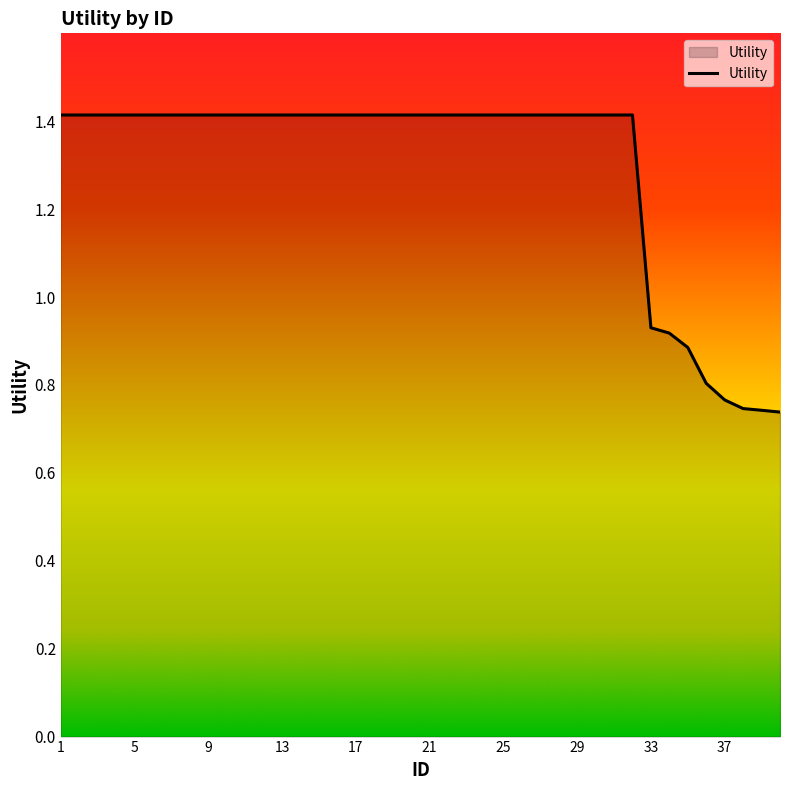

What is the greatest value displayed?

1.4